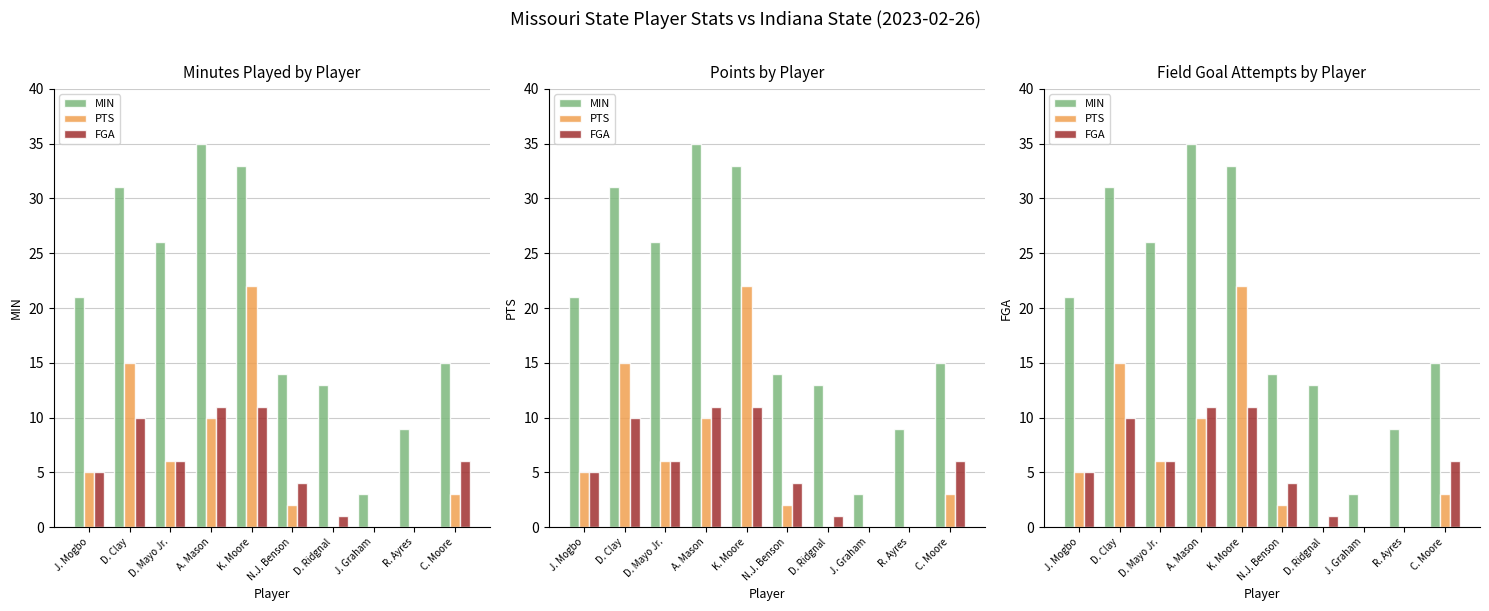

Which series has the largest total across all categories?

MIN